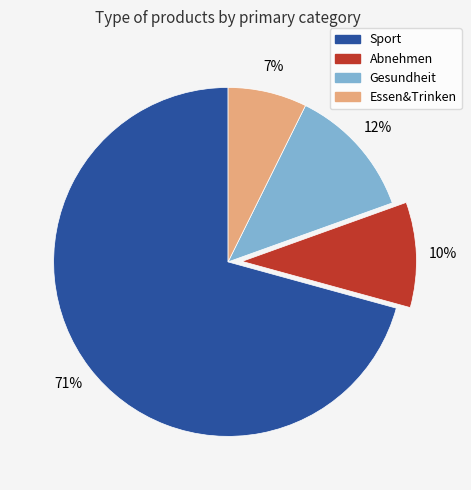

Is it true that Gesundheit is 12% of the pie?

True